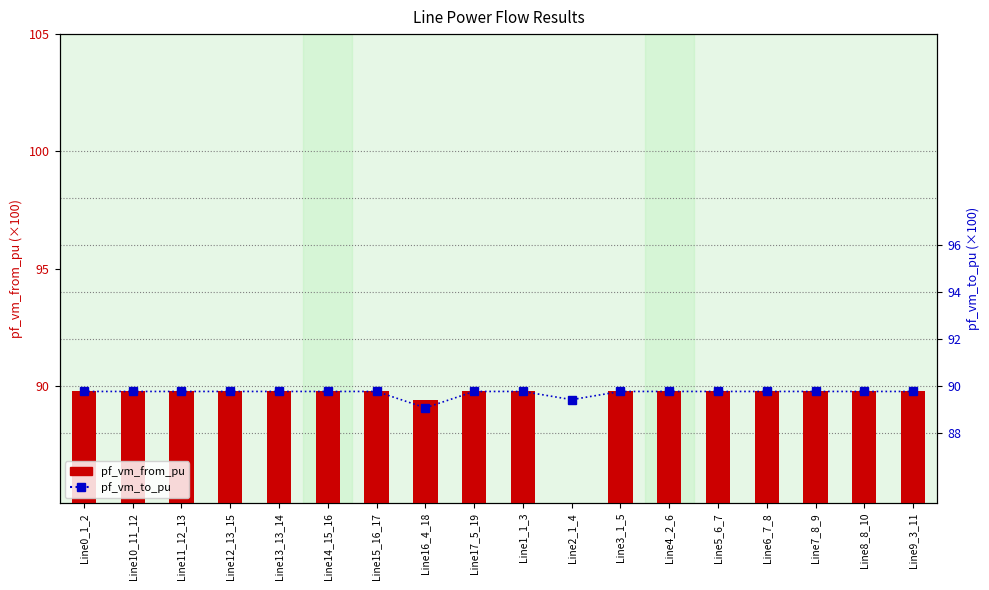

Reading left to right, transcribe all the data shown in this chart.

pf_vm_from_pu: Line0_1_2=89.8	Line10_11_12=89.8	Line11_12_13=89.8	Line12_13_15=89.8	Line13_13_14=89.8	Line14_15_16=89.8	Line15_16_17=89.8	Line16_4_18=89.4	Line17_5_19=89.8	Line1_1_3=89.8	Line2_1_4=2.9	Line3_1_5=89.8	Line4_2_6=89.8	Line5_6_7=89.8	Line6_7_8=89.8	Line7_8_9=89.8	Line8_8_10=89.8	Line9_3_11=89.8
pf_vm_to_pu: Line0_1_2=89.8	Line10_11_12=89.8	Line11_12_13=89.8	Line12_13_15=89.8	Line13_13_14=89.8	Line14_15_16=89.8	Line15_16_17=89.8	Line16_4_18=89.1	Line17_5_19=89.8	Line1_1_3=89.8	Line2_1_4=89.4	Line3_1_5=89.8	Line4_2_6=89.8	Line5_6_7=89.8	Line6_7_8=89.8	Line7_8_9=89.8	Line8_8_10=89.8	Line9_3_11=89.8